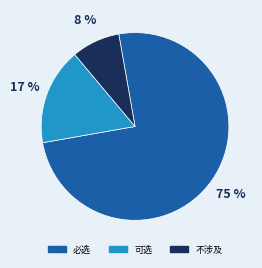

Is it true that 可选 is 27% of the pie?

False